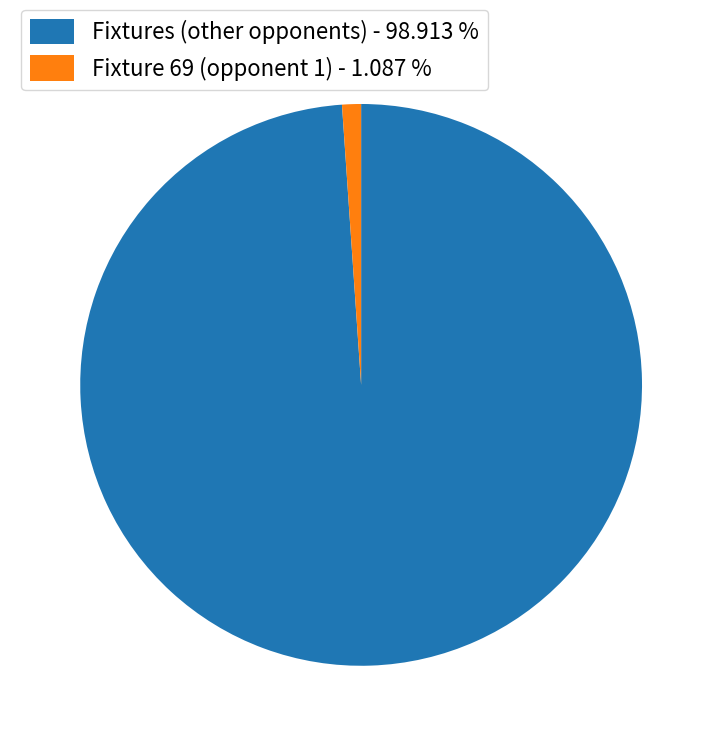

Does any single category account for the majority?

Yes